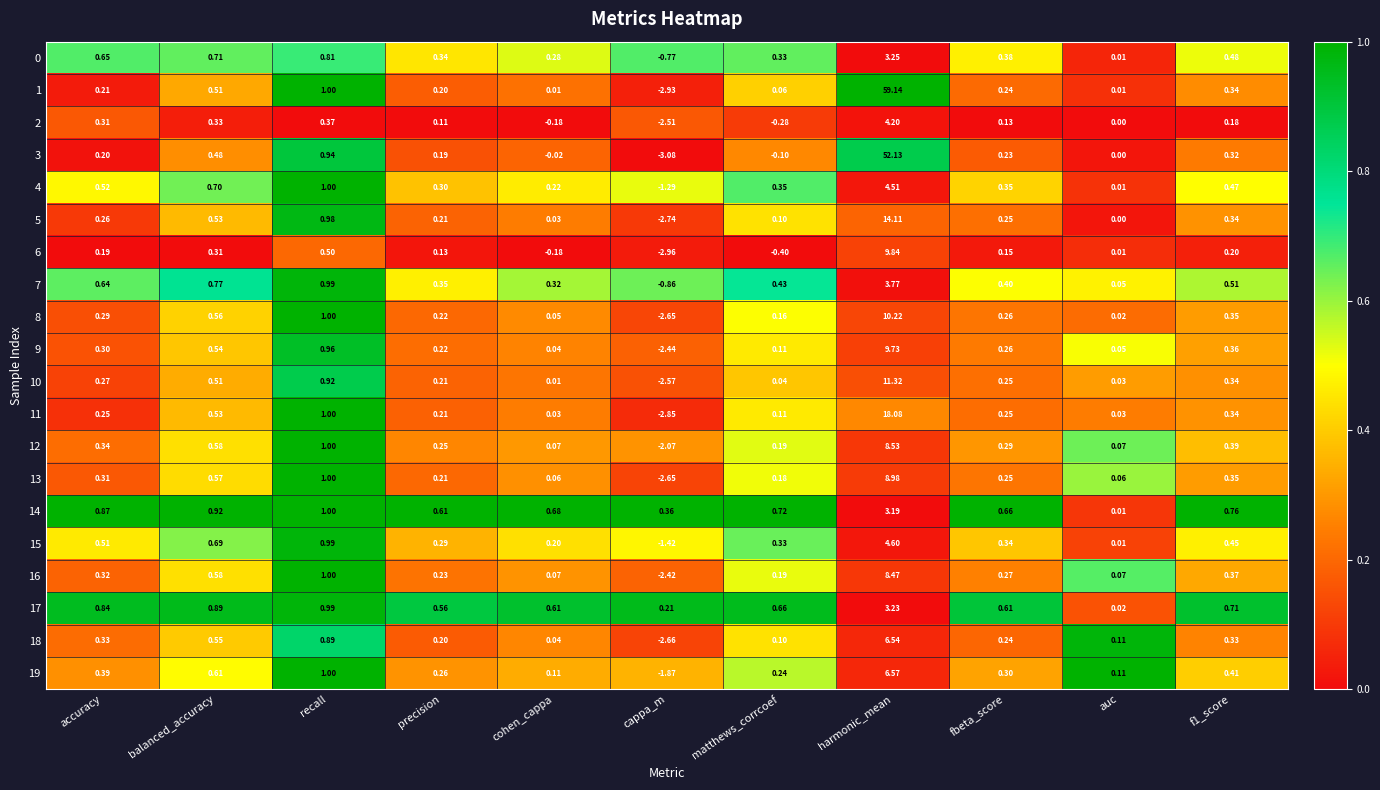

Is the value of 12 at precision greater than the value of 15 at accuracy?

No